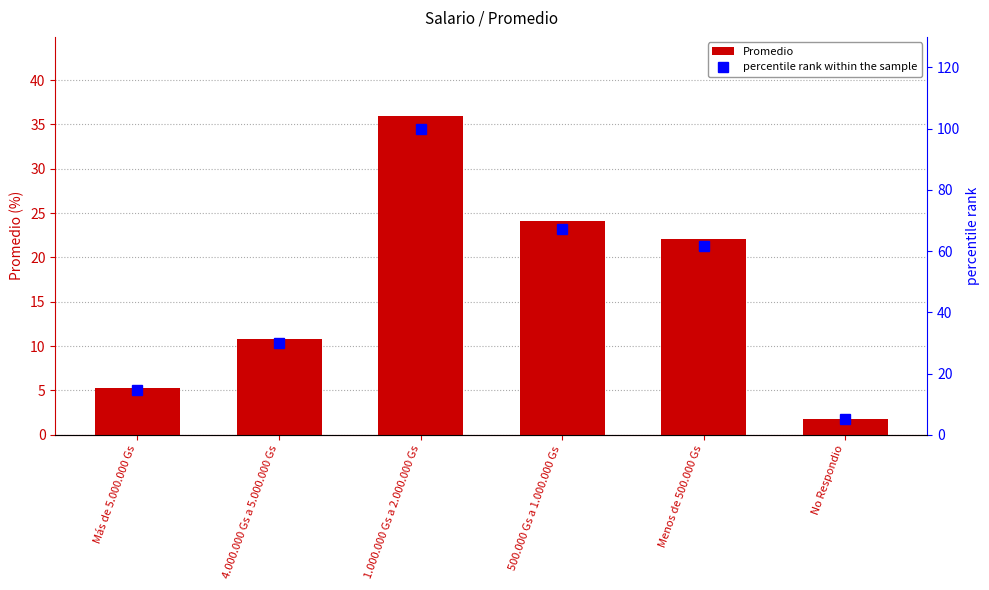

What are all the series names shown in the legend?

Promedio, percentile rank within the sample